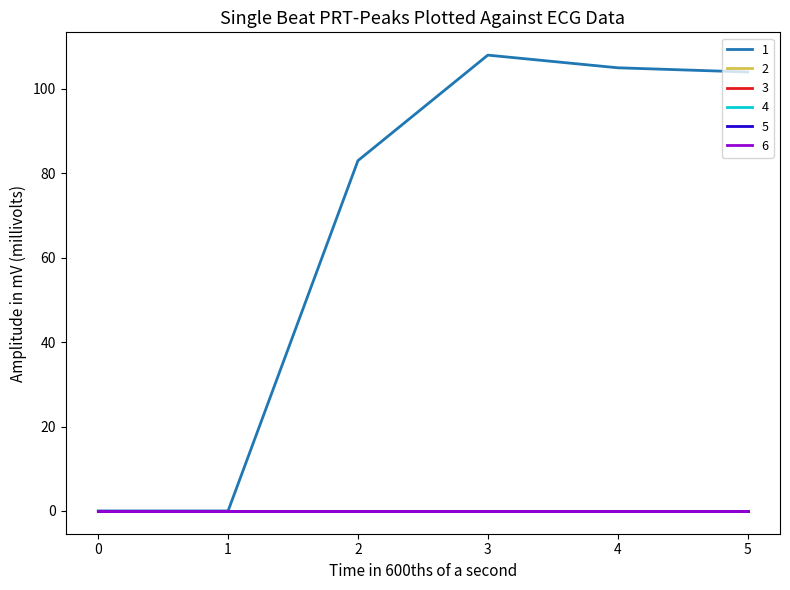

List the series in order of their peak value, highest first.

1, 2, 3, 4, 5, 6